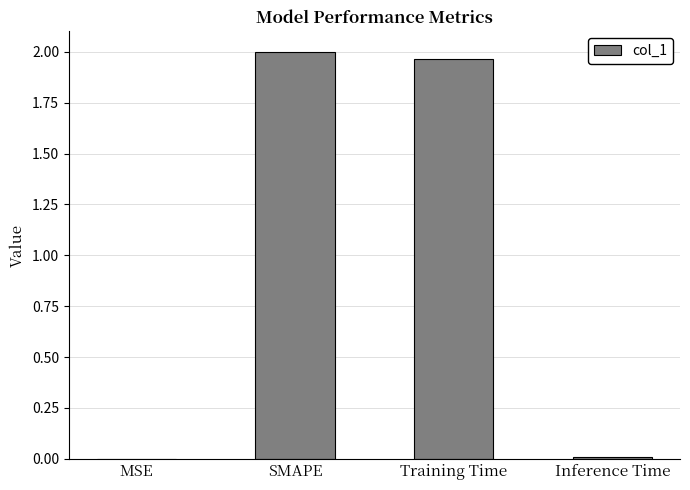

The chart shows a value of 0.6 at Training Time. True or false?

False